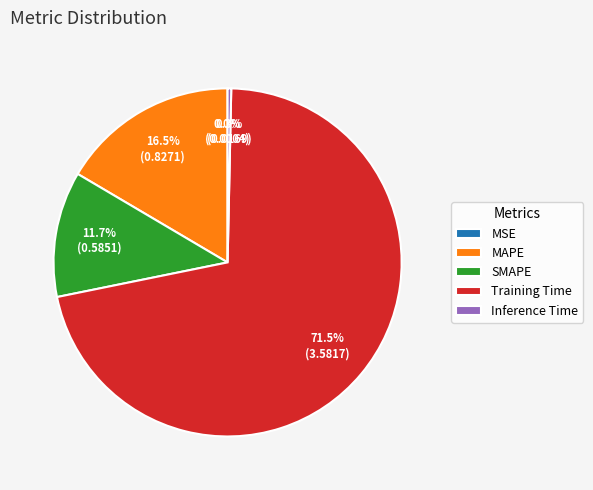

What portion of the pie excludes Inference Time?

99.7%